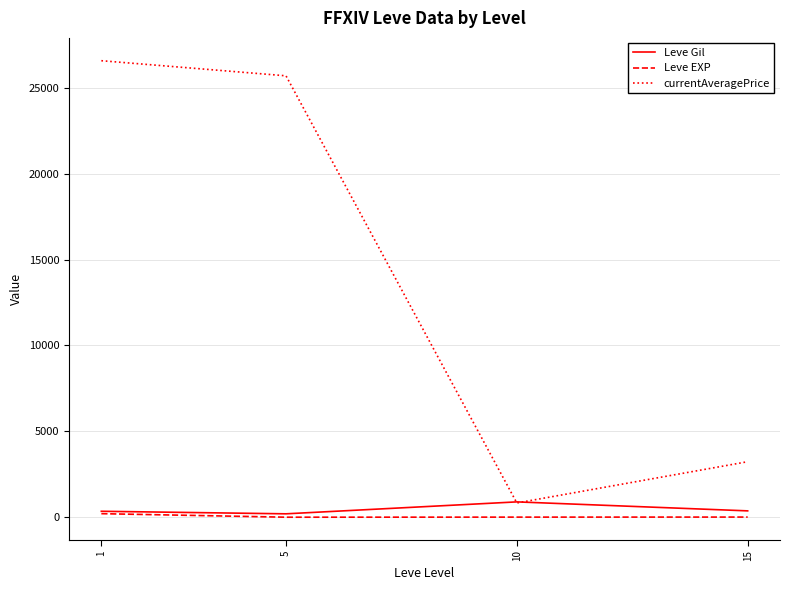

What is the maximum value shown in the chart?

26573.8